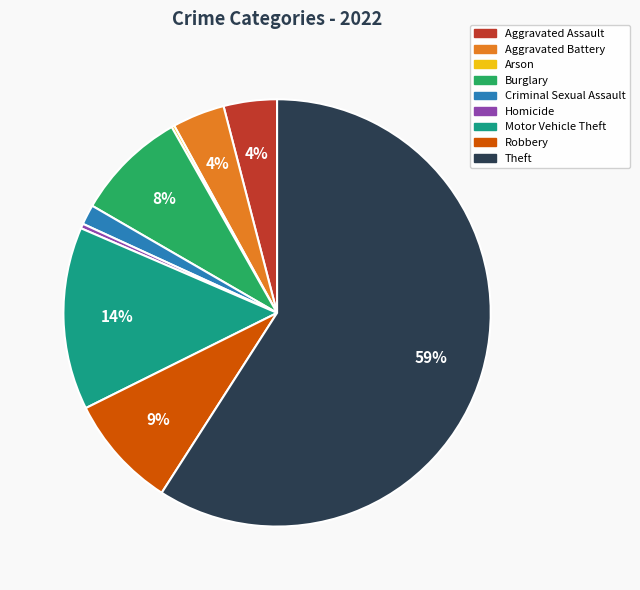

Does Theft account for over 50% of the chart?

Yes